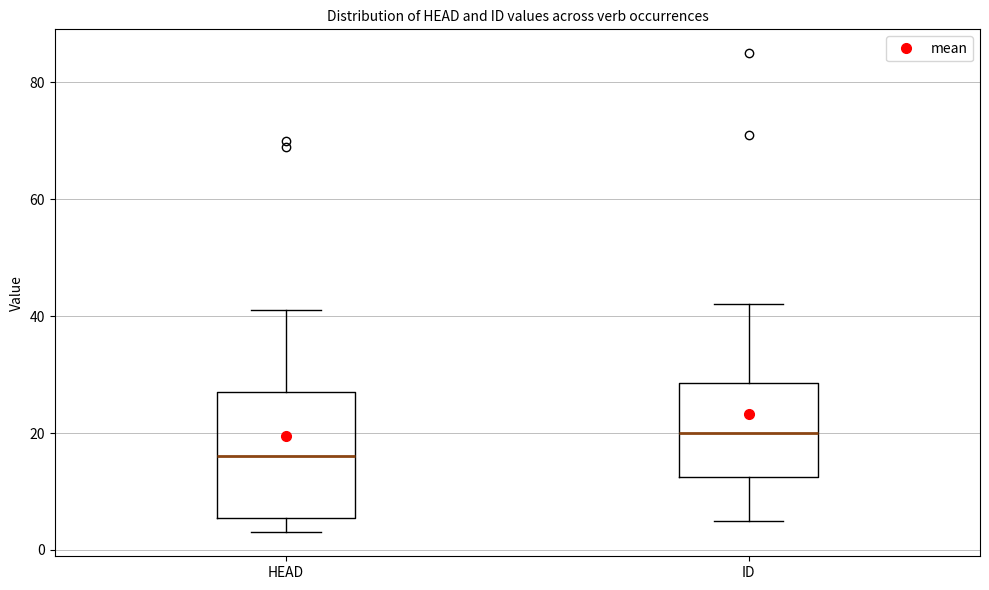

Which box is the tallest, from its lower edge to its upper edge?

HEAD